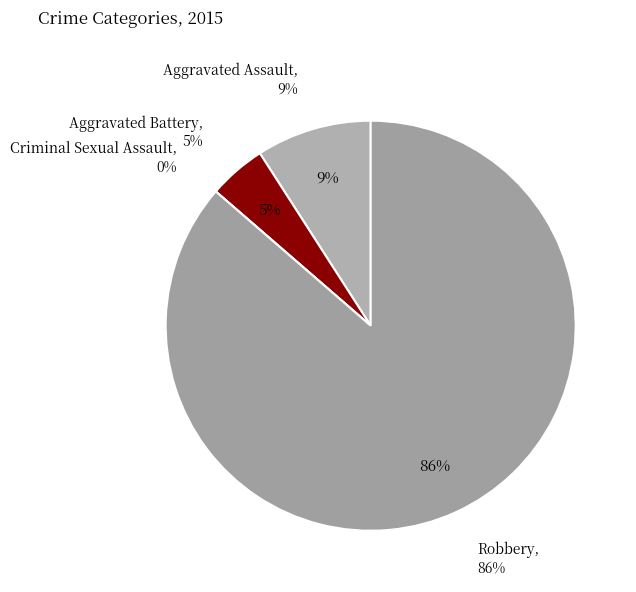

To the nearest percent, what is the difference between the Aggravated Assault and Criminal Sexual Assault slice percentages?

9%